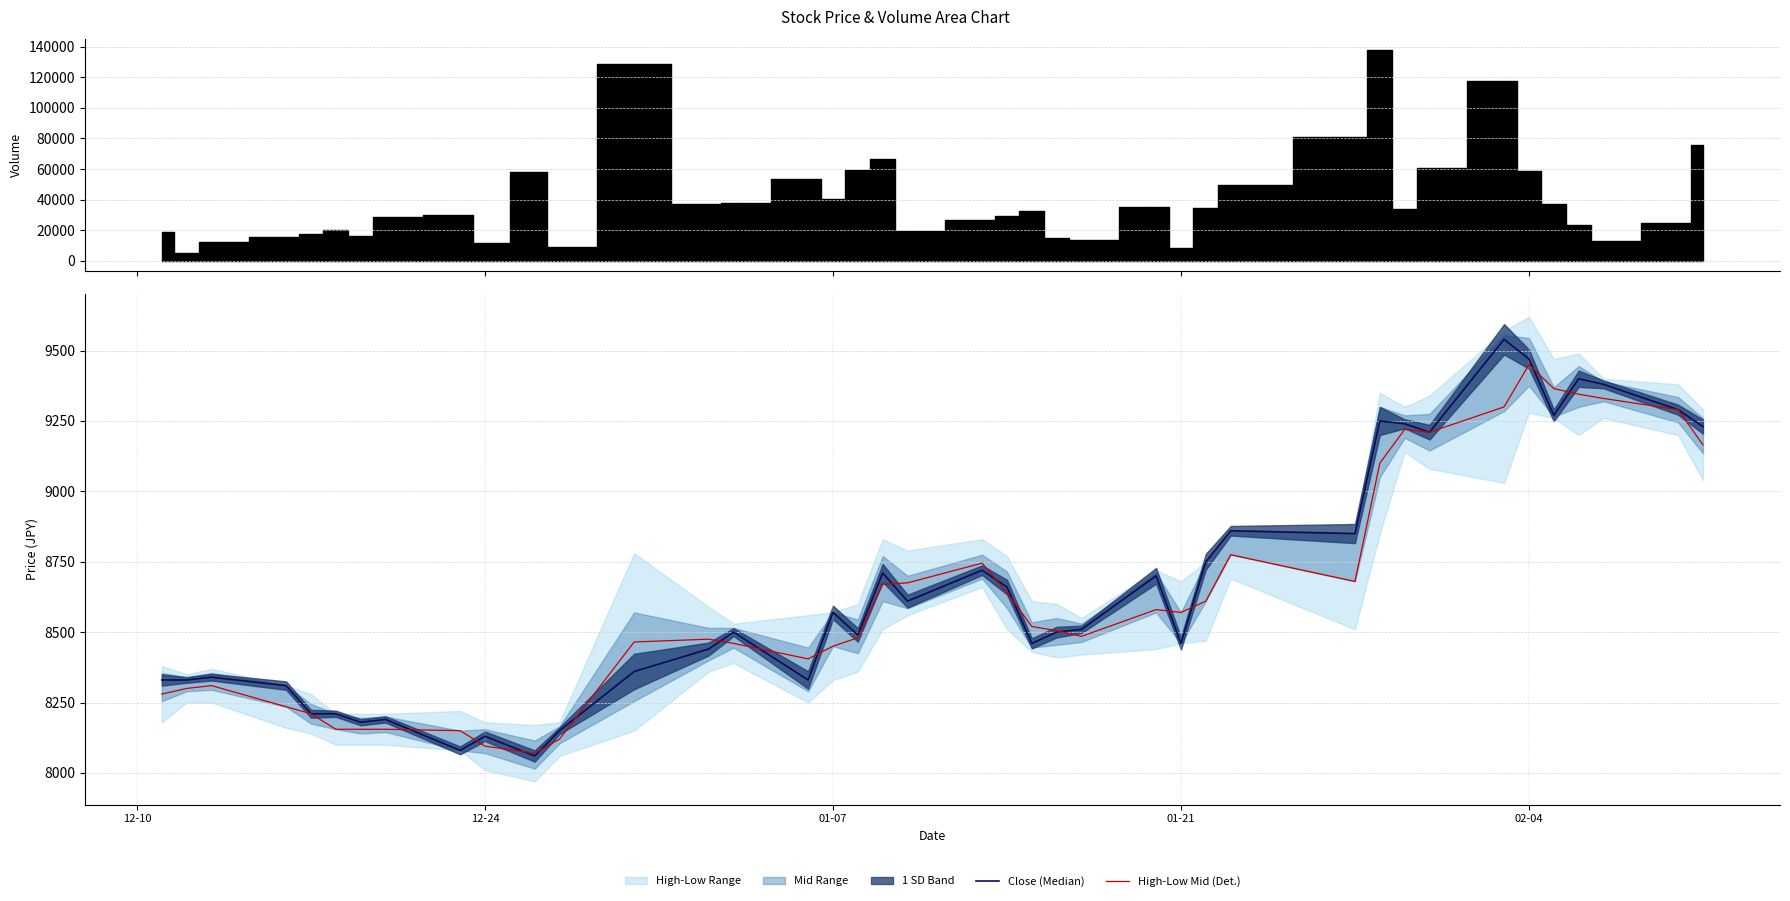

Which category has the highest value in the High-Low Mid (Det.) series?

02-04